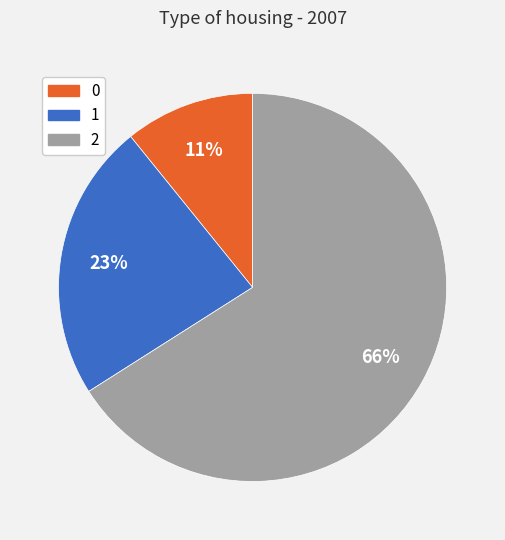

Rank the categories by value from lowest to highest.

0, 1, 2